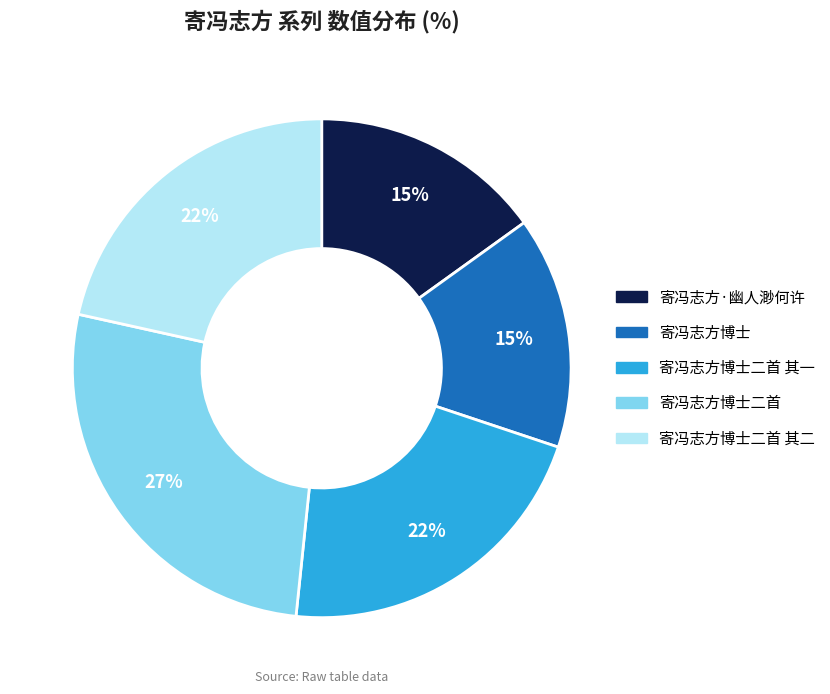

Is there a majority slice in this chart?

No